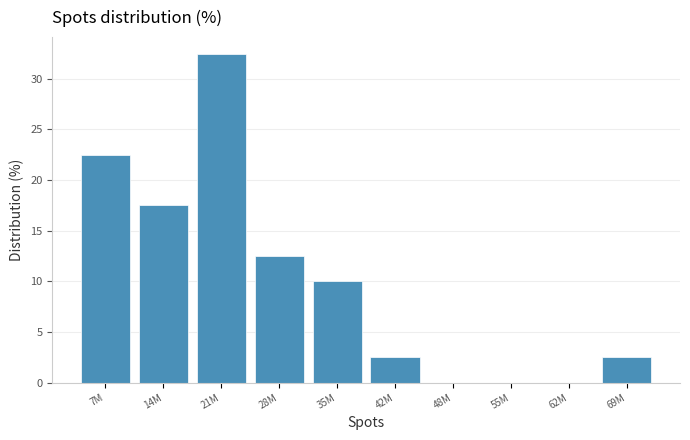

Reading left to right, transcribe all the data shown in this chart.

7M=22.5	14M=17.5	21M=32.5	28M=12.5	35M=10.0	42M=2.5	48M=0.0	55M=0.0	62M=0.0	69M=2.5